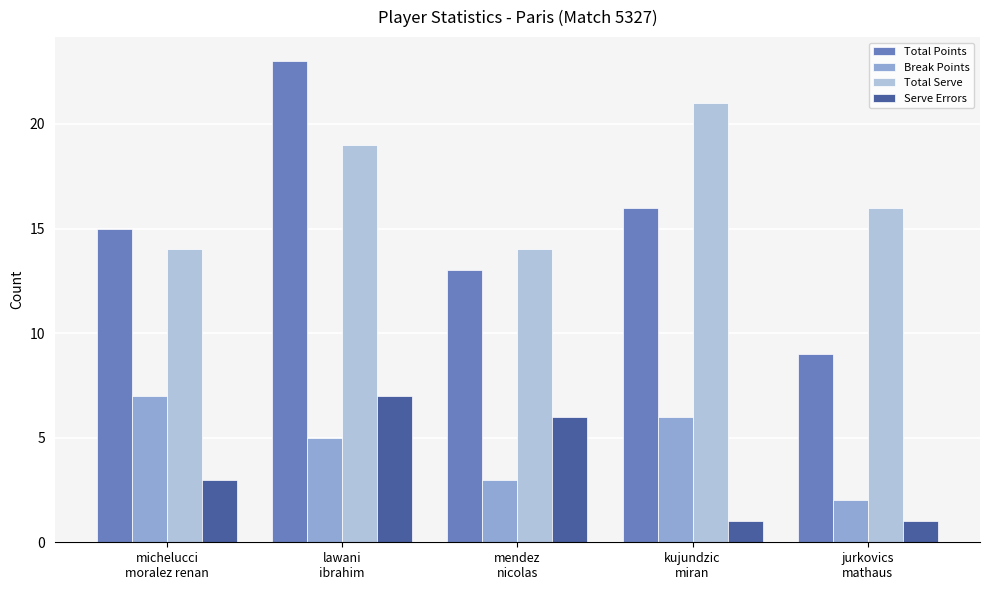

Count the number of categories in the chart.

5